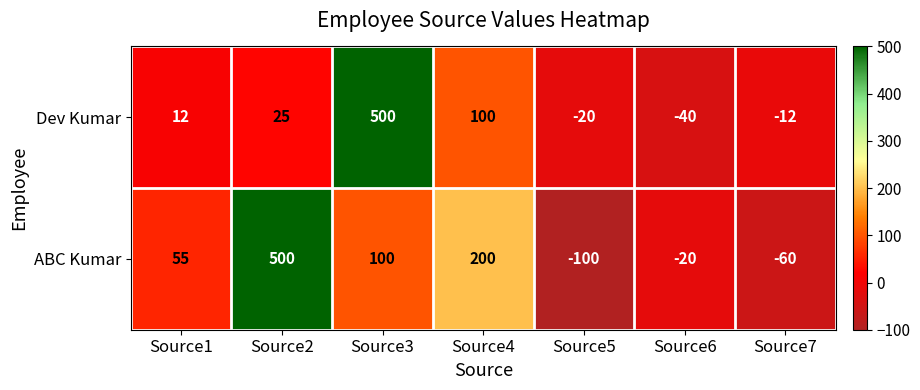

How many data points does each series have?

7